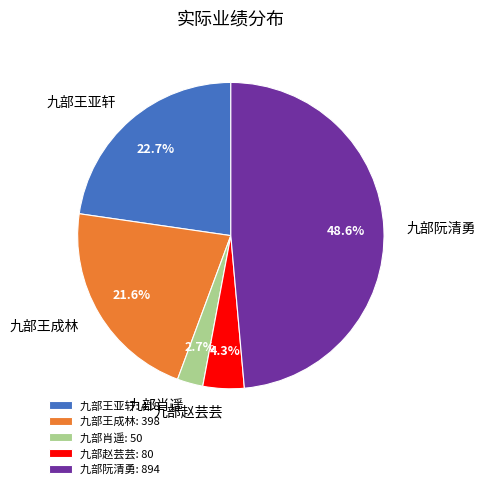

True or false: 九部肖遥 accounts for 3% of the total.

True